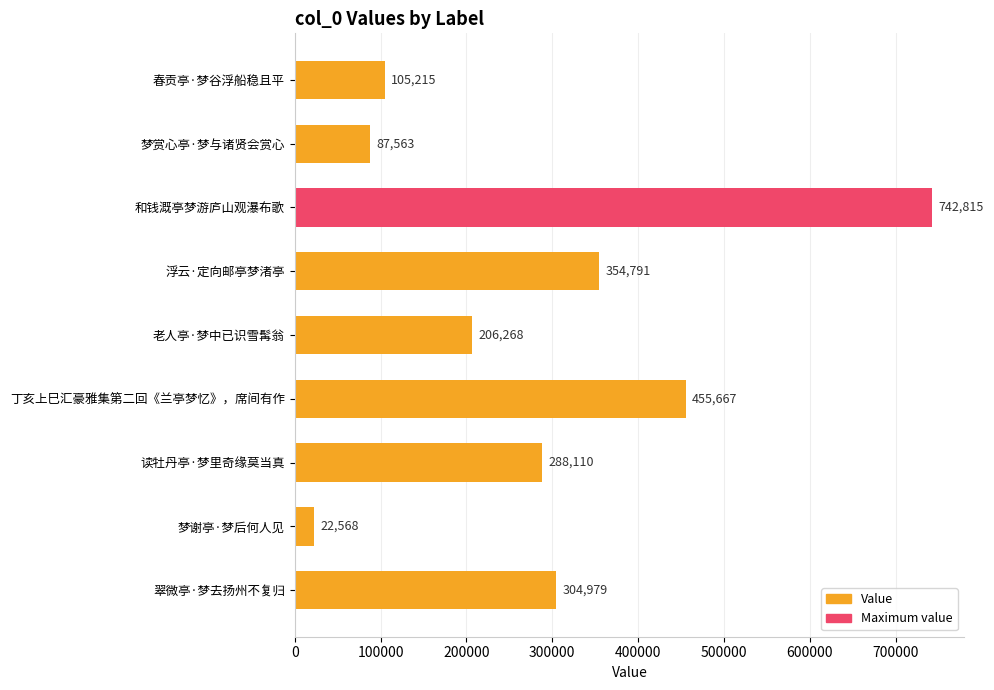

True or false: the data shows 87563 at 梦赏心亭·梦与诸贤会赏心.

True